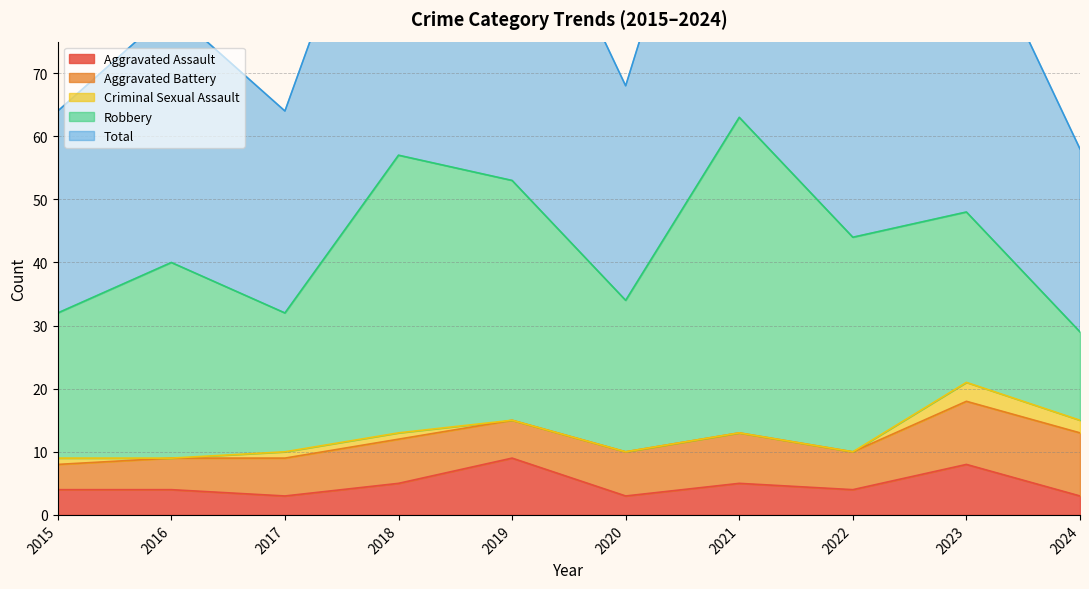

How many lines are shown in the chart?

5